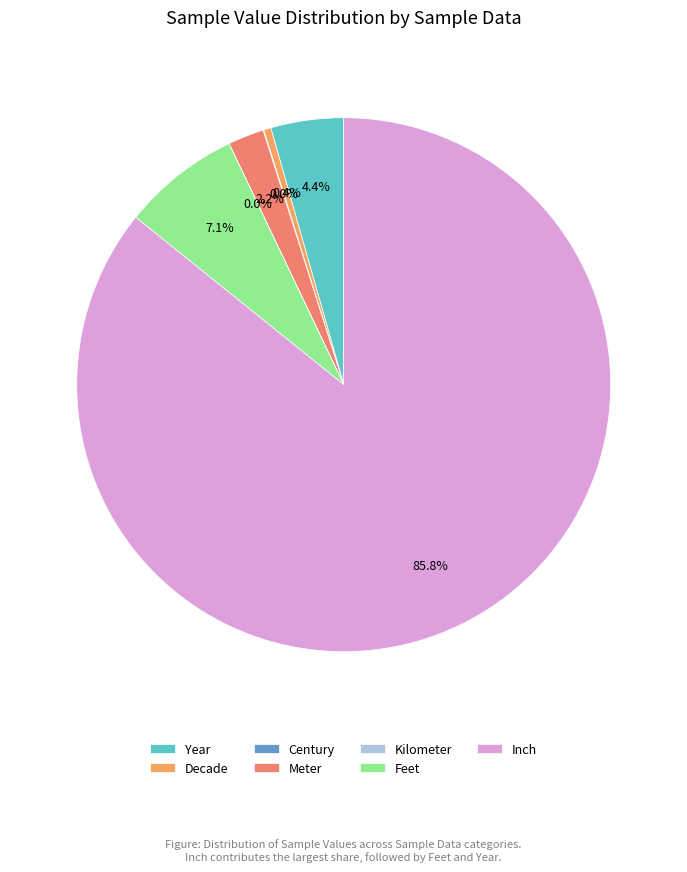

Between Inch and Kilometer, which is larger?

Inch